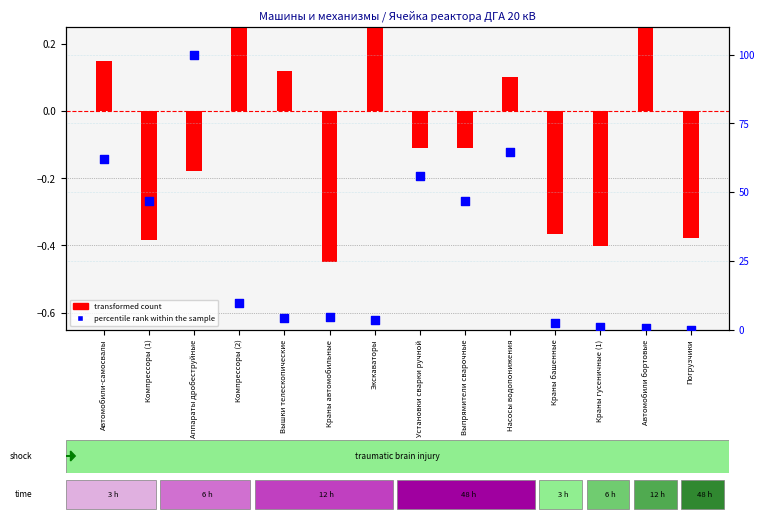

At which category is the sum across all series the highest?

Аппараты дробеструйные